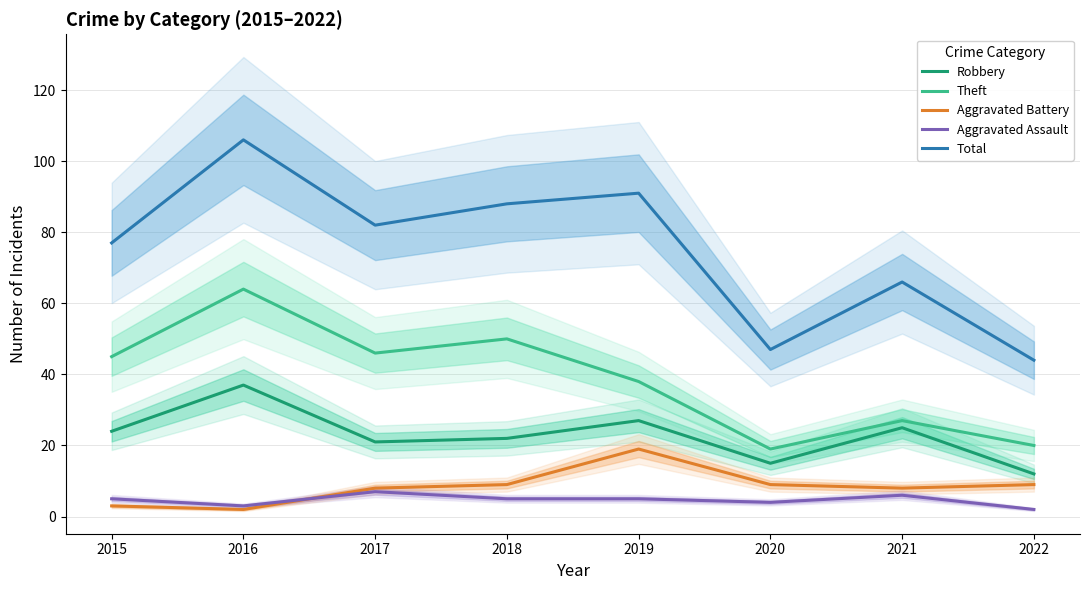

What is the spread (max minus min) of values at 2016?

104